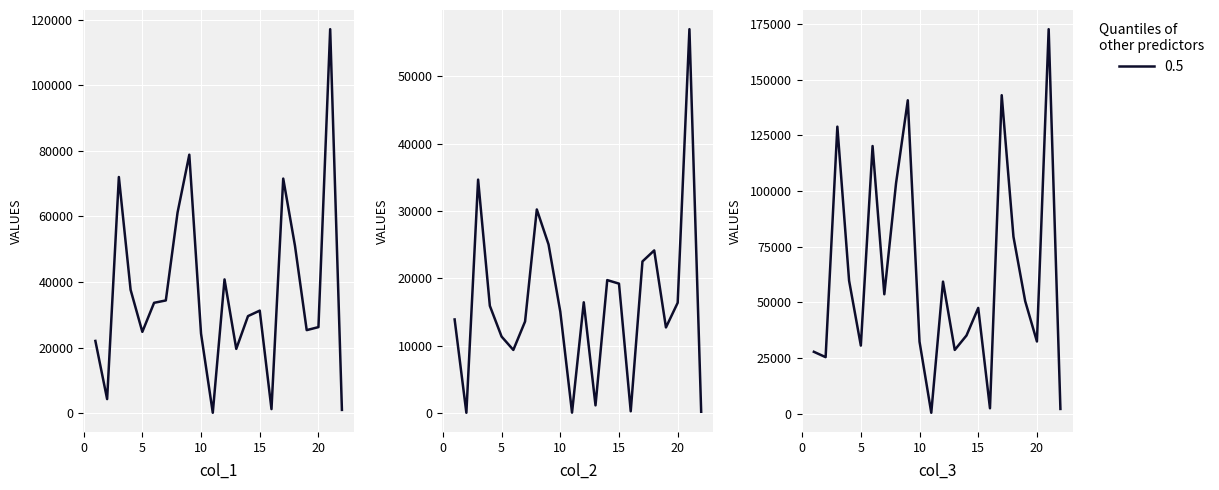

What is the highest value of the col_2 series?

57028.1